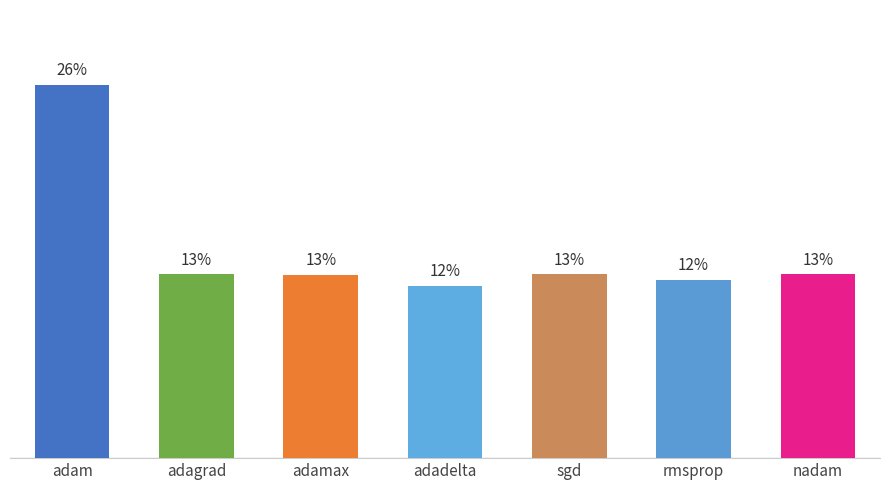

Does the chart contain any negative values?

No